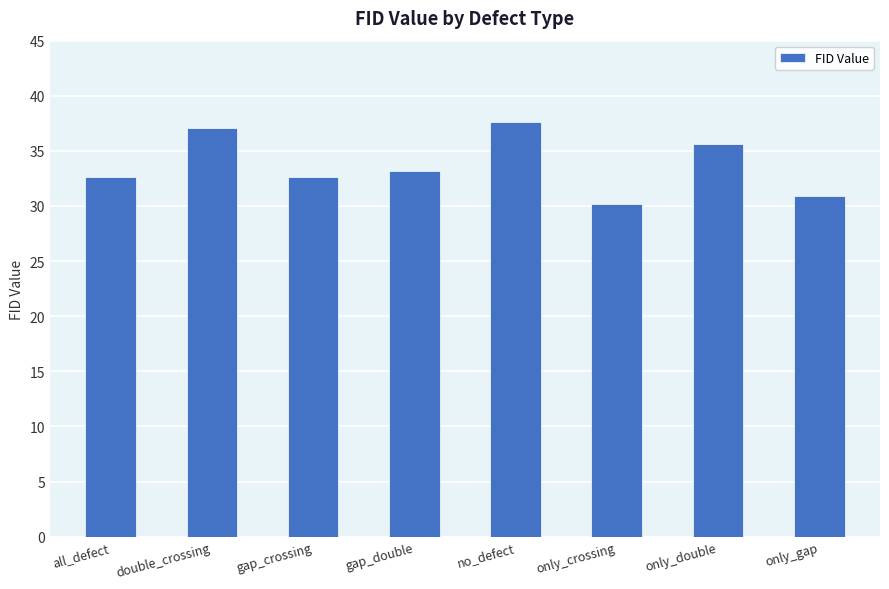

What is the approximate value at only_gap?

30.9